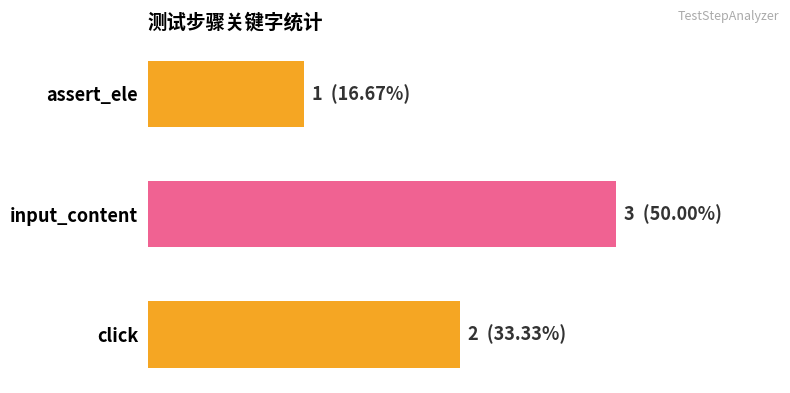

List the labels in order of value, largest first.

input_content, click, assert_ele